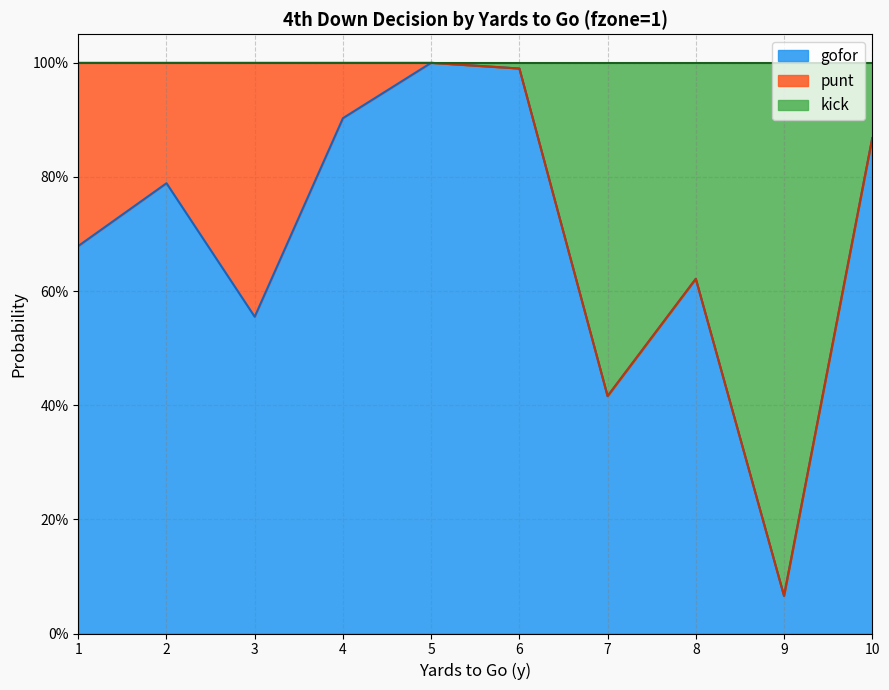

What are all the series names shown in the legend?

gofor, punt, kick